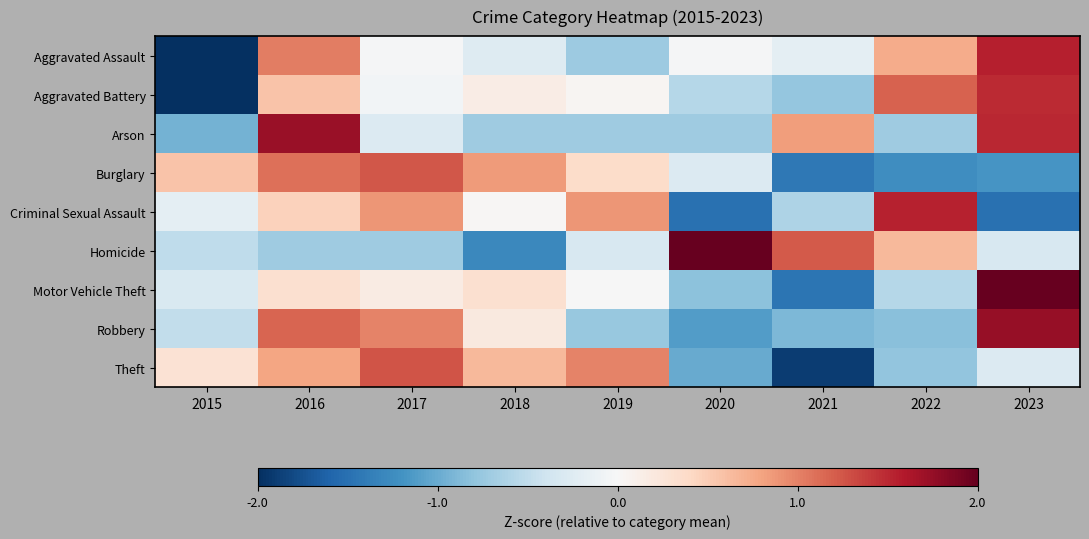

Reading left to right, extract all data points from this chart.

Aggravated Assault: 2015=-2.1	2016=1.0	2017=-0.0	2018=-0.3	2019=-0.7	2020=-0.0	2021=-0.2	2022=0.7	2023=1.6
Aggravated Battery: 2015=-2.0	2016=0.6	2017=-0.1	2018=0.1	2019=0.0	2020=-0.6	2021=-0.8	2022=1.2	2023=1.5
Arson: 2015=-0.9	2016=1.7	2017=-0.3	2018=-0.7	2019=-0.7	2020=-0.7	2021=0.8	2022=-0.7	2023=1.5
Burglary: 2015=0.6	2016=1.1	2017=1.2	2018=0.8	2019=0.4	2020=-0.3	2021=-1.4	2022=-1.2	2023=-1.2
Criminal Sexual Assault: 2015=-0.2	2016=0.5	2017=0.9	2018=0.0	2019=0.9	2020=-1.5	2021=-0.6	2022=1.5	2023=-1.5
Homicide: 2015=-0.5	2016=-0.7	2017=-0.7	2018=-1.3	2019=-0.3	2020=2.0	2021=1.2	2022=0.6	2023=-0.3
Motor Vehicle Theft: 2015=-0.3	2016=0.3	2017=0.2	2018=0.3	2019=-0.0	2020=-0.8	2021=-1.5	2022=-0.6	2023=2.4
Robbery: 2015=-0.5	2016=1.2	2017=1.0	2018=0.2	2019=-0.8	2020=-1.1	2021=-0.9	2022=-0.8	2023=1.7
Theft: 2015=0.3	2016=0.8	2017=1.3	2018=0.6	2019=1.0	2020=-1.0	2021=-1.9	2022=-0.8	2023=-0.3